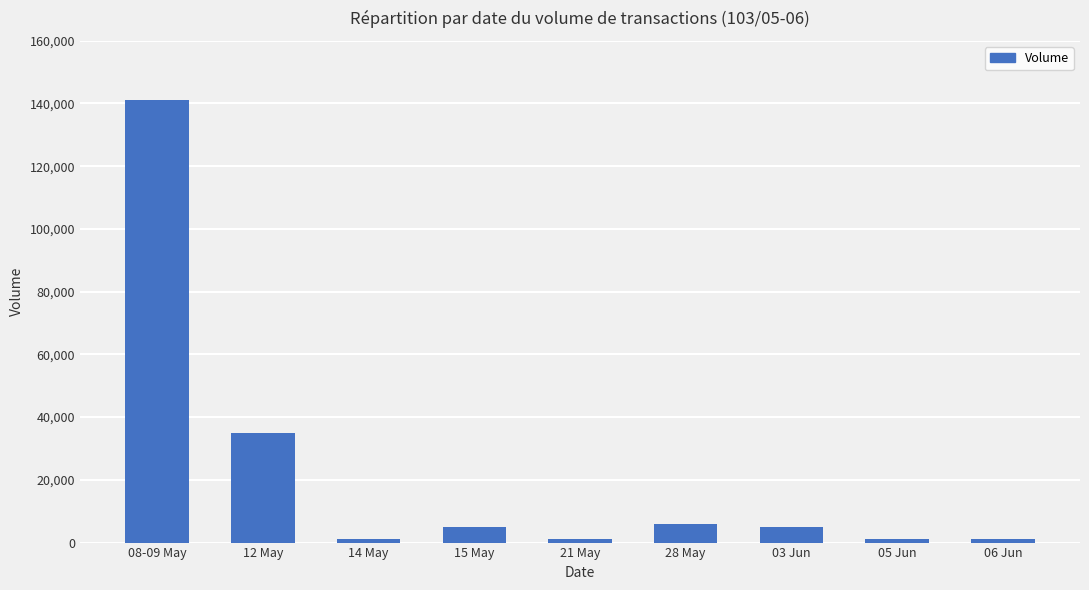

What is the difference between the maximum and minimum values?

140000